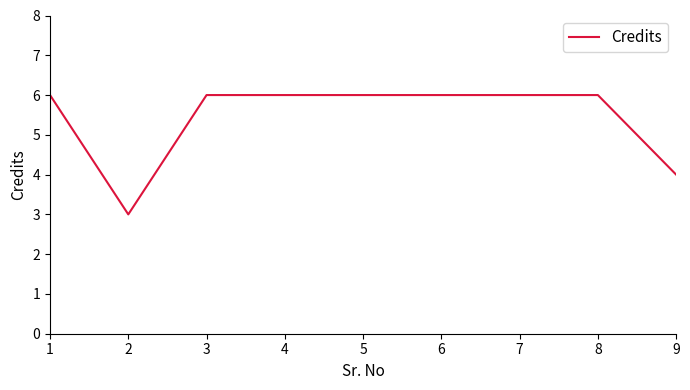

The value at 5 is 10. True or false?

False